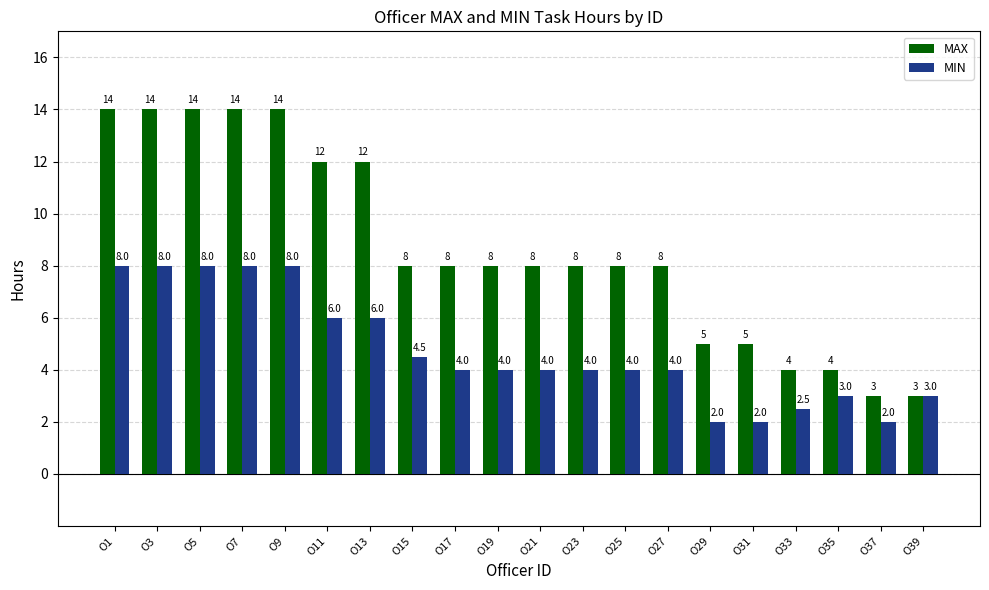

How many bars are there in each group?

2